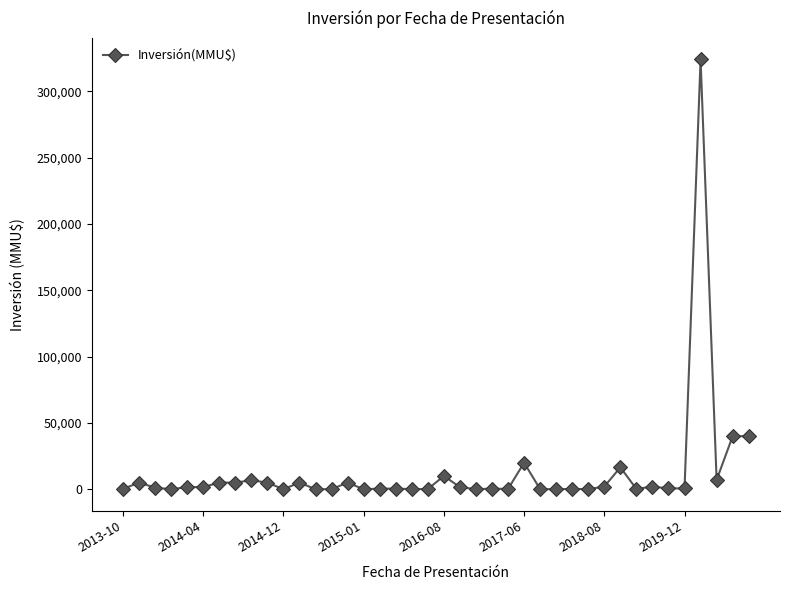

What is the greatest value displayed?

324020